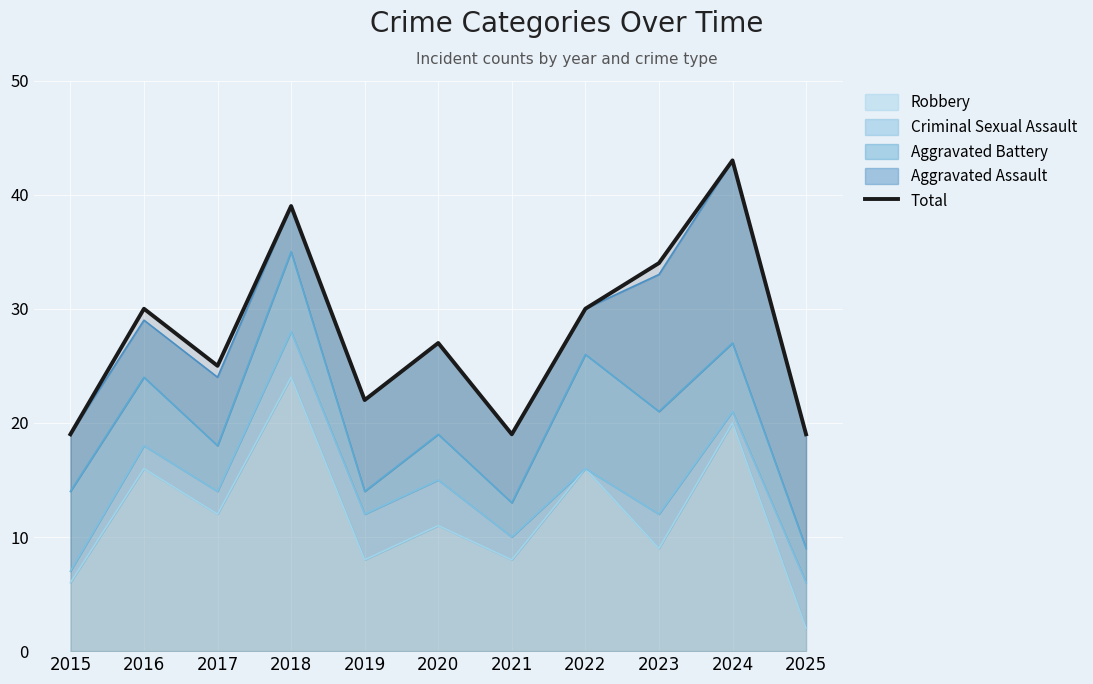

How many interior local peaks (higher than both neighbors) does the data have?

4